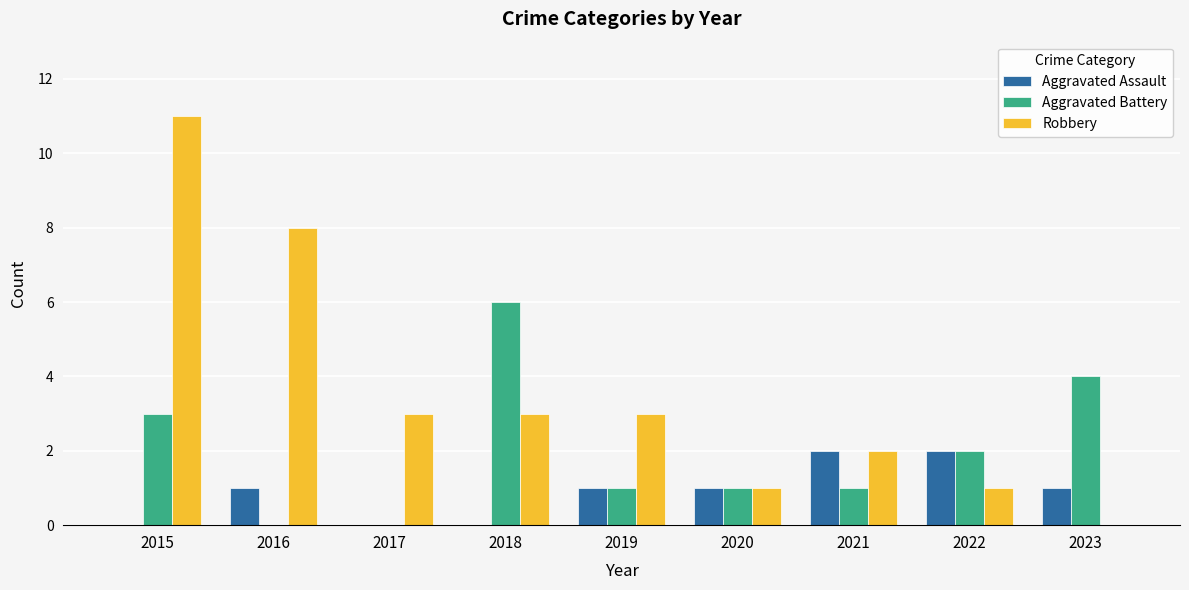

Reading left to right, transcribe all the data shown in this chart.

Aggravated Assault: 0	1	0	0	1	1	2	2	1
Aggravated Battery: 3	0	0	6	1	1	1	2	4
Robbery: 11	8	3	3	3	1	2	1	0